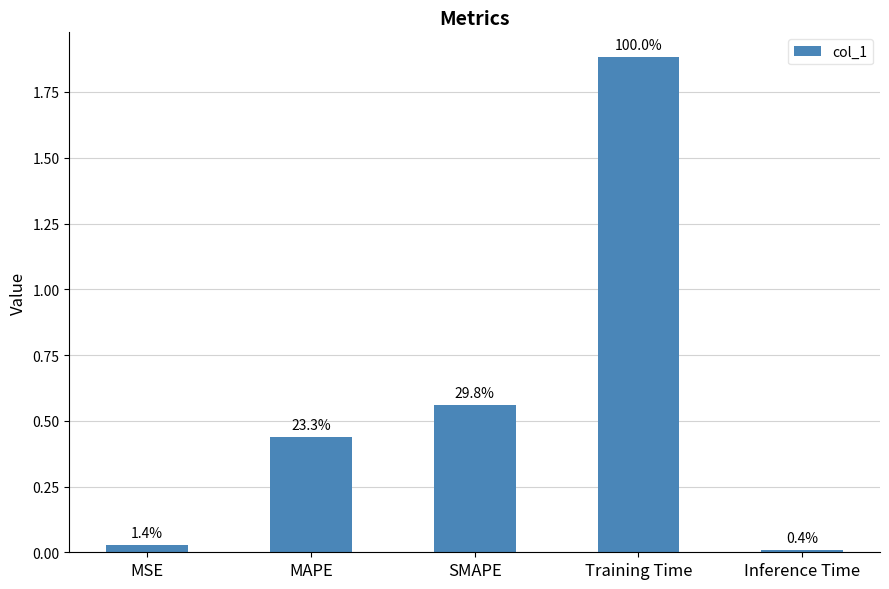

List the labels in order of value, largest first.

Training Time, SMAPE, MAPE, MSE, Inference Time